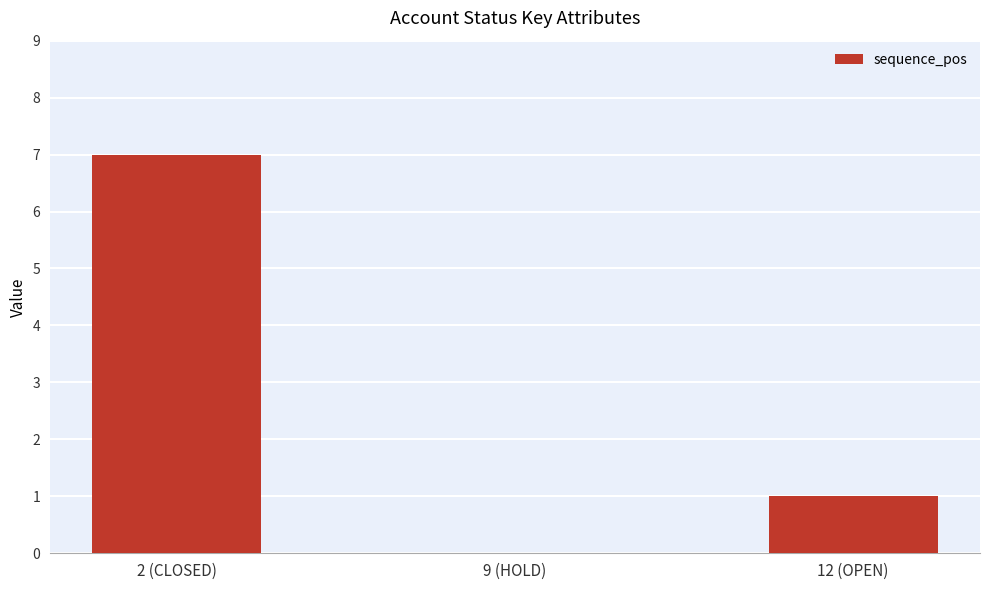

What is the sum of the values at 12 (OPEN) and 2 (CLOSED)?

8